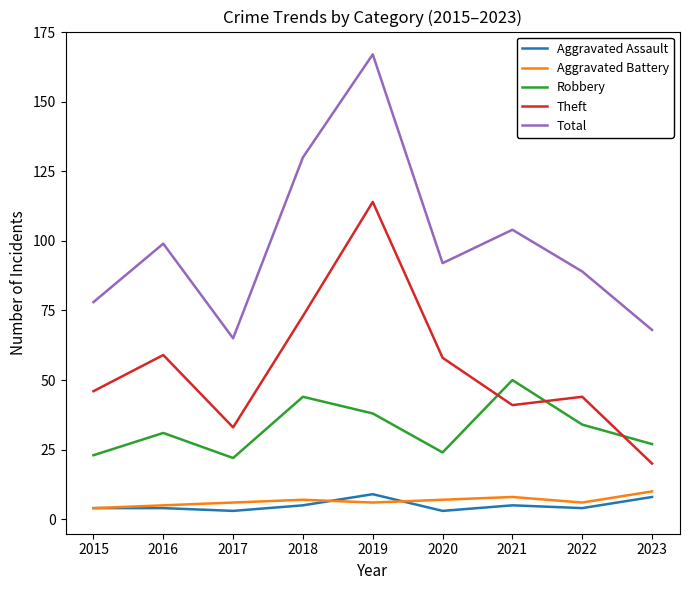

Read the Robbery value at 2019.

38